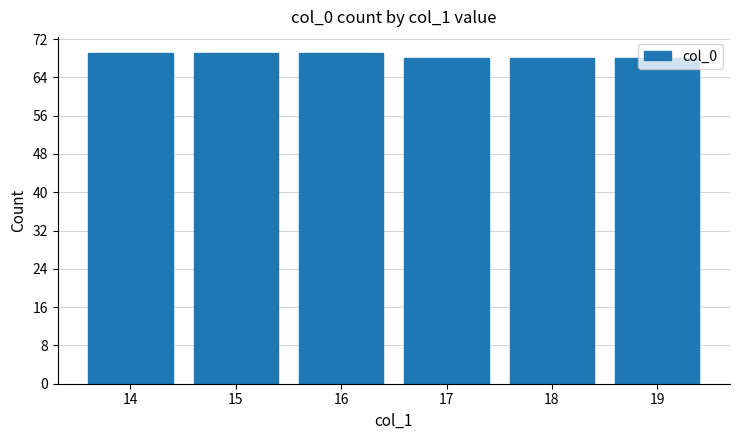

The chart shows a value of 69 at 16. True or false?

True